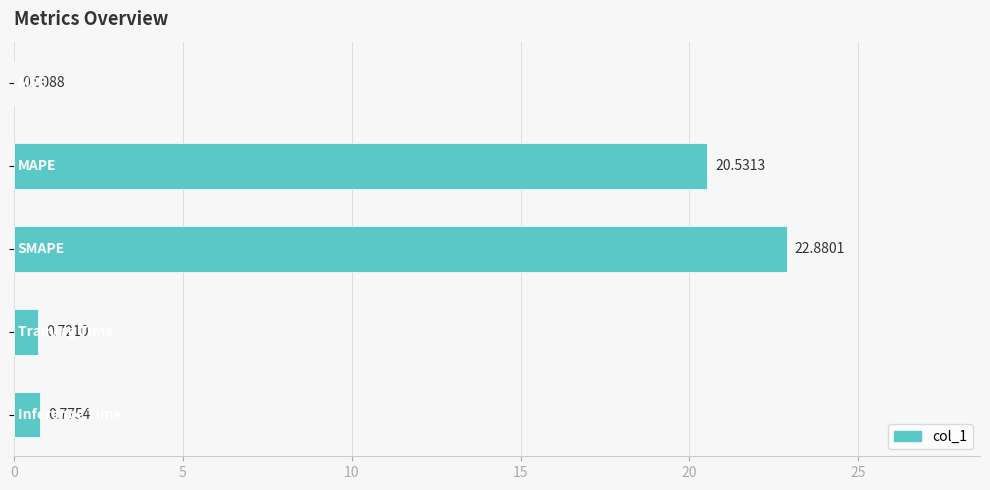

What is the sum of all values?

44.9